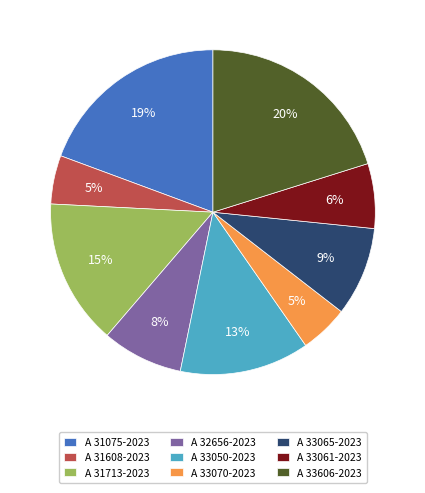

To the nearest percent, what portion does A 33606-2023 represent?

20%